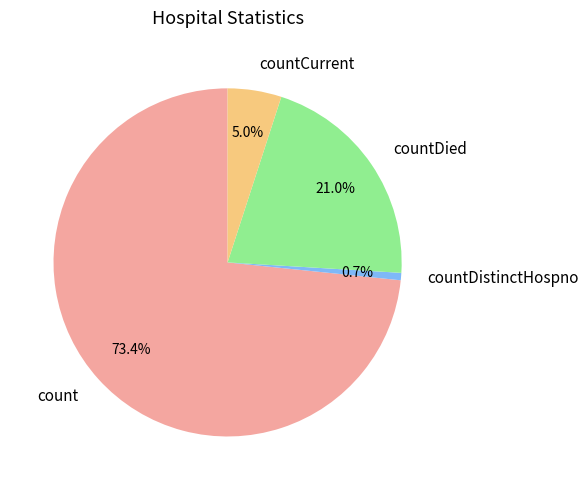

True or false: countDistinctHospno accounts for 11% of the total.

False